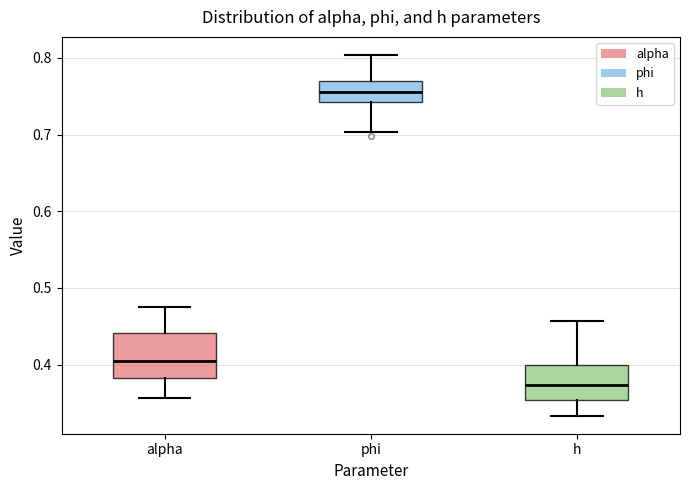

Which box is the tallest, from its lower edge to its upper edge?

alpha